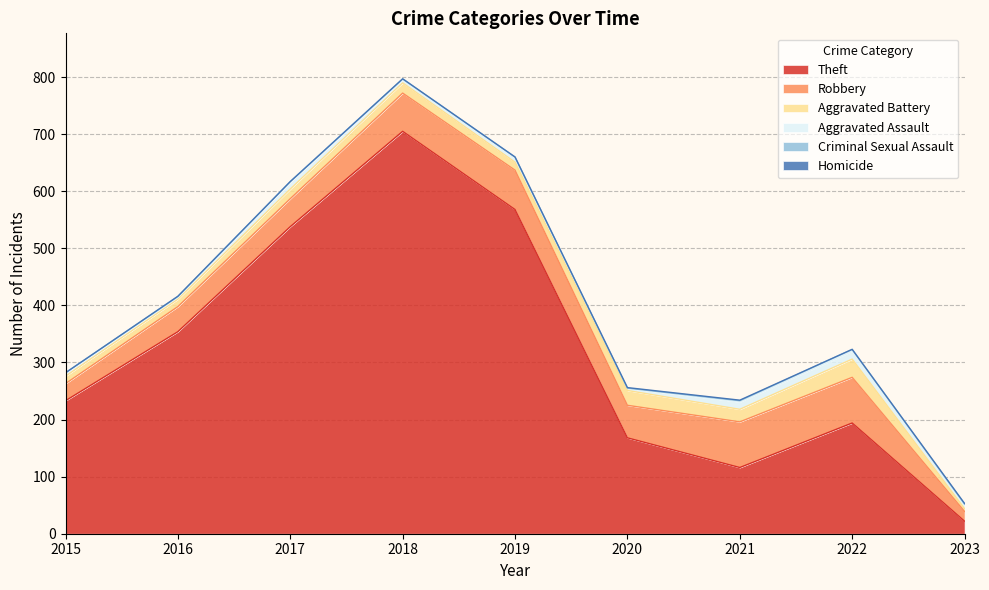

List the series in order of their peak value, highest first.

Theft, Robbery, Aggravated Battery, Aggravated Assault, Criminal Sexual Assault, Homicide